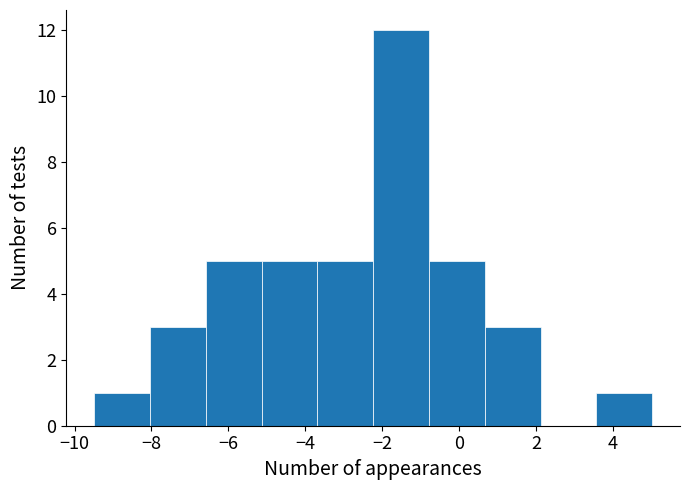

Over which range of the x-axis is the bar tallest?

-2.2 to -0.8